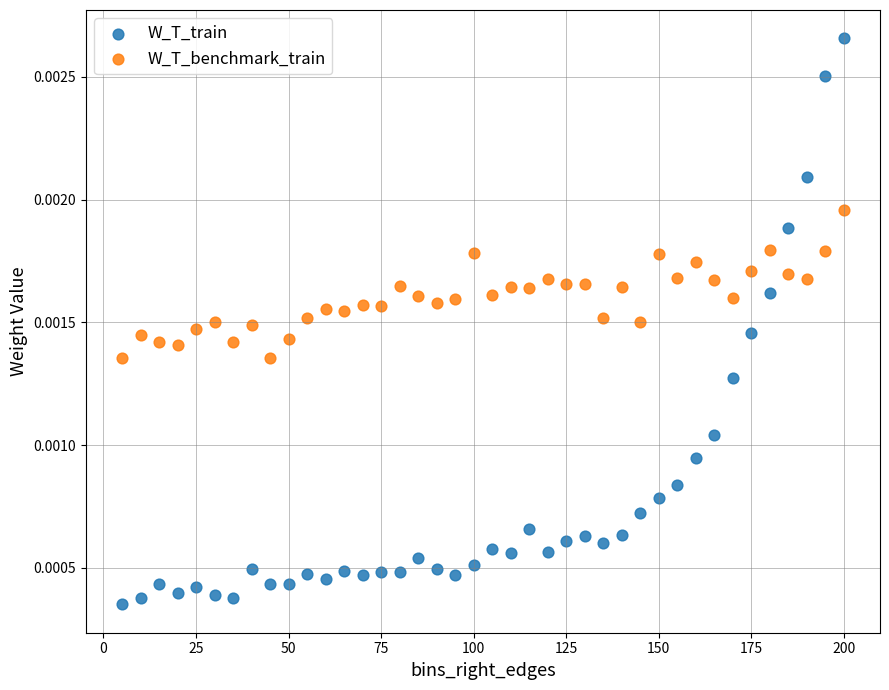

Which series has the largest Y range (max minus min)?

W_T_train